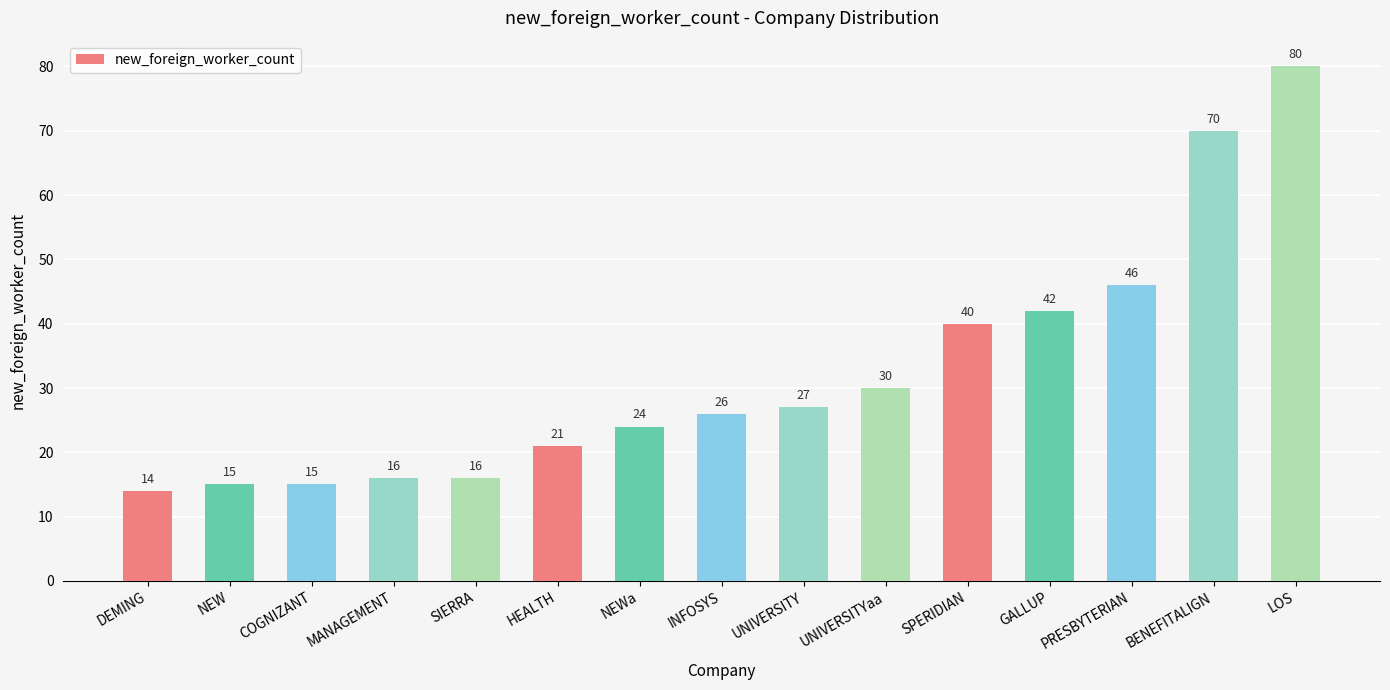

What is the value of the 11th bar from the left?

40